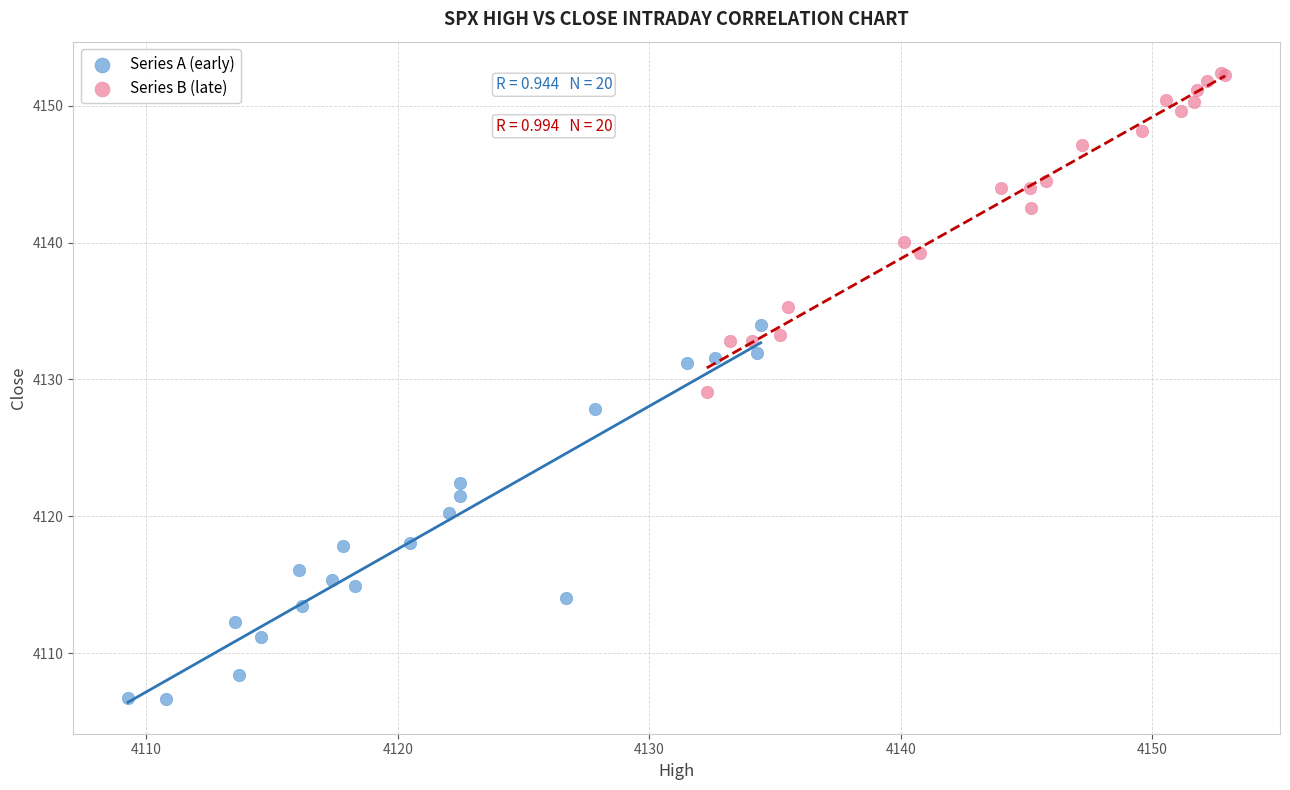

What are all the series names shown in the legend?

Series A (early), Series B (late)